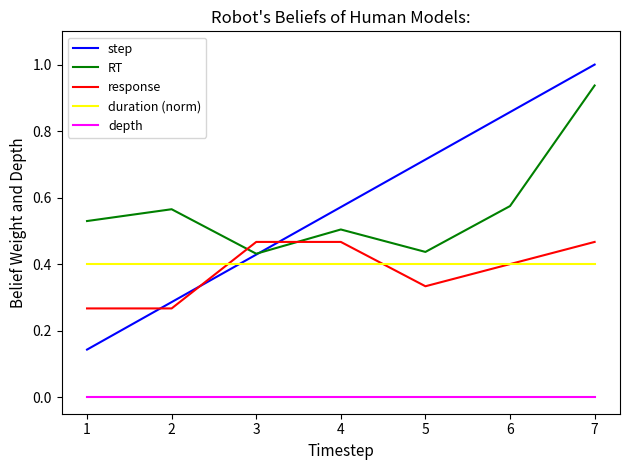

Count the number of data series in this chart.

5